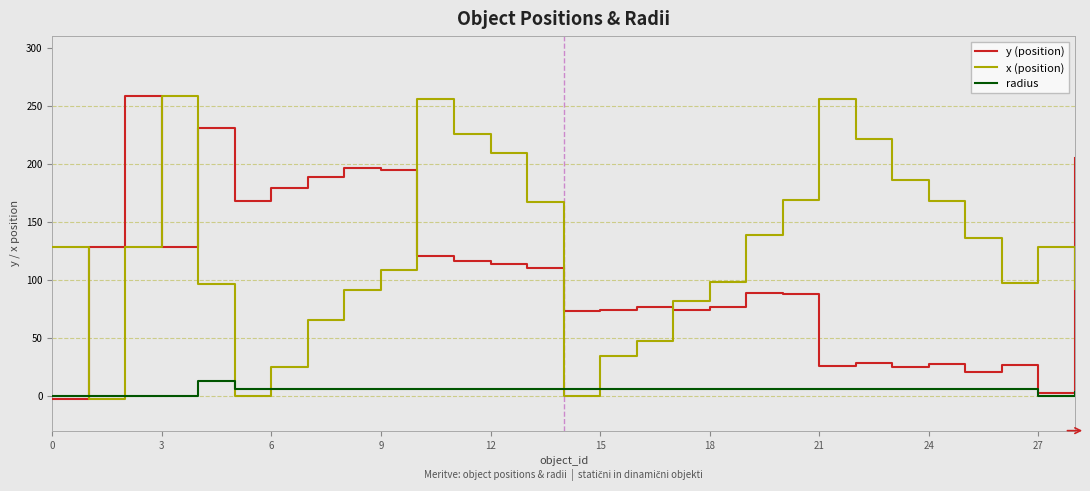

True or false: y (position) and x (position) intersect in this chart.

True